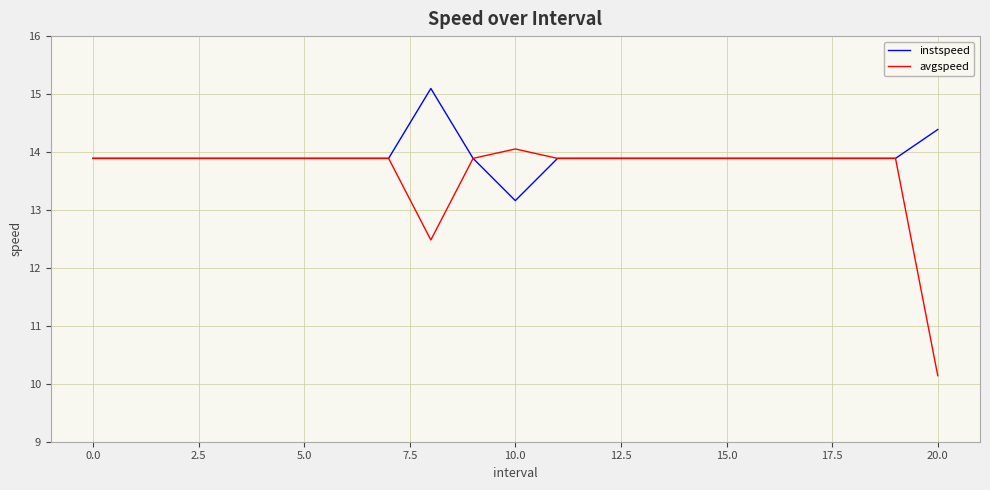

Rank the series by their maximum value, from highest to lowest.

instspeed, avgspeed